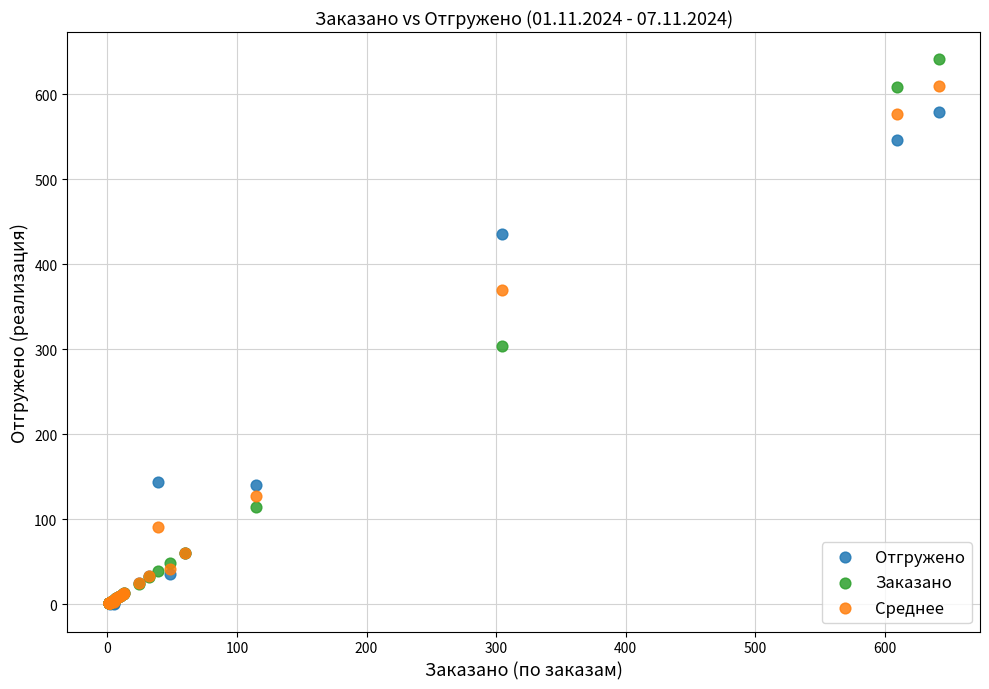

What are all the series names shown in the legend?

Отгружено, Заказано, Среднее